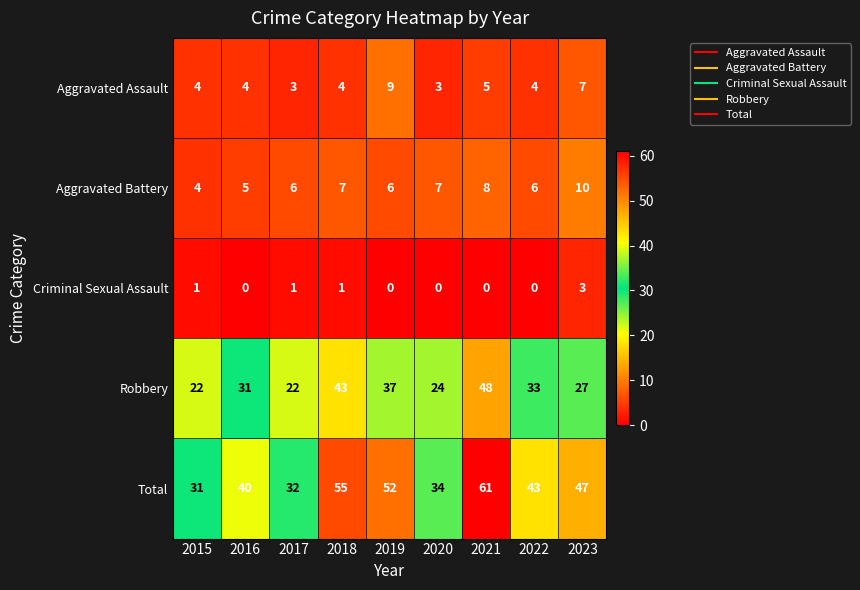

Is it true that Aggravated Battery equals 8 at 2021?

True